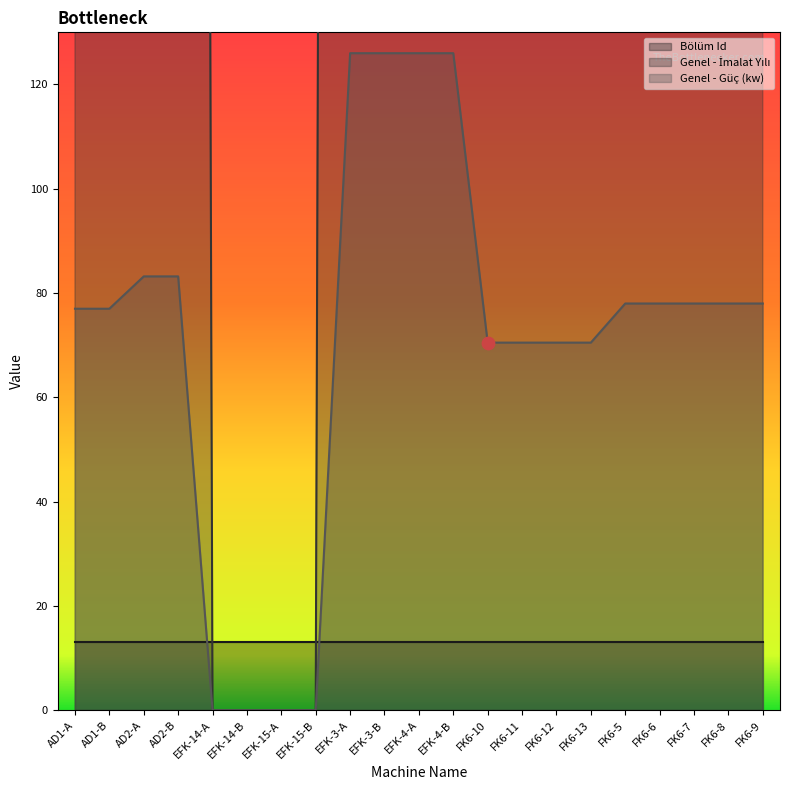

Which series reaches the minimum Y coordinate?

Genel - İmalat Yılı